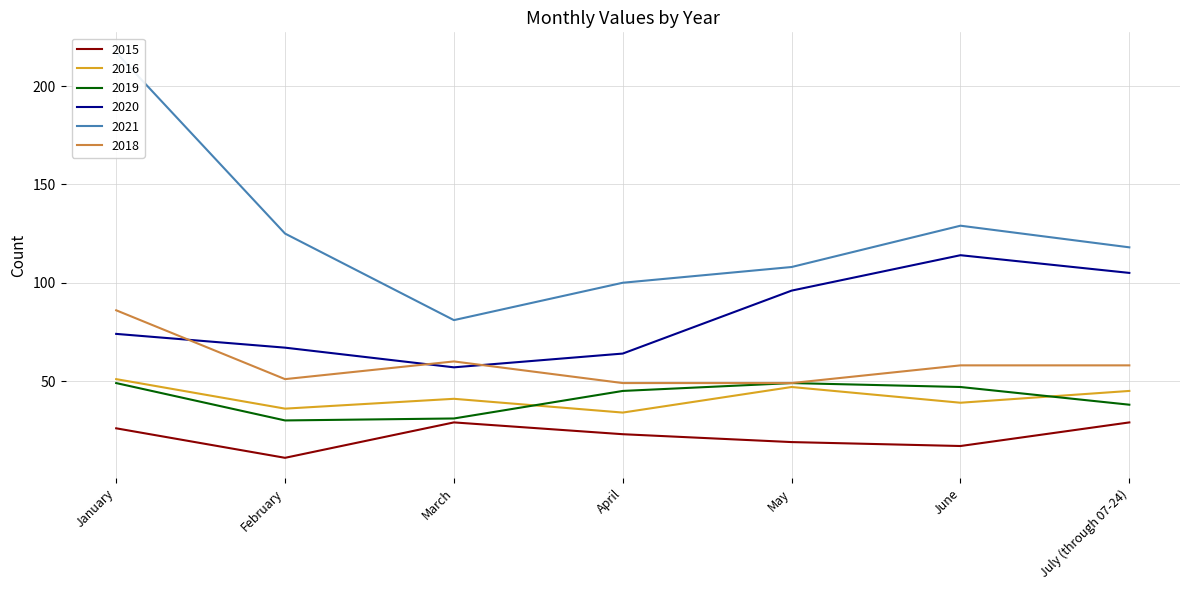

True or false: 2021 has more than 2 points higher than both neighbors.

False